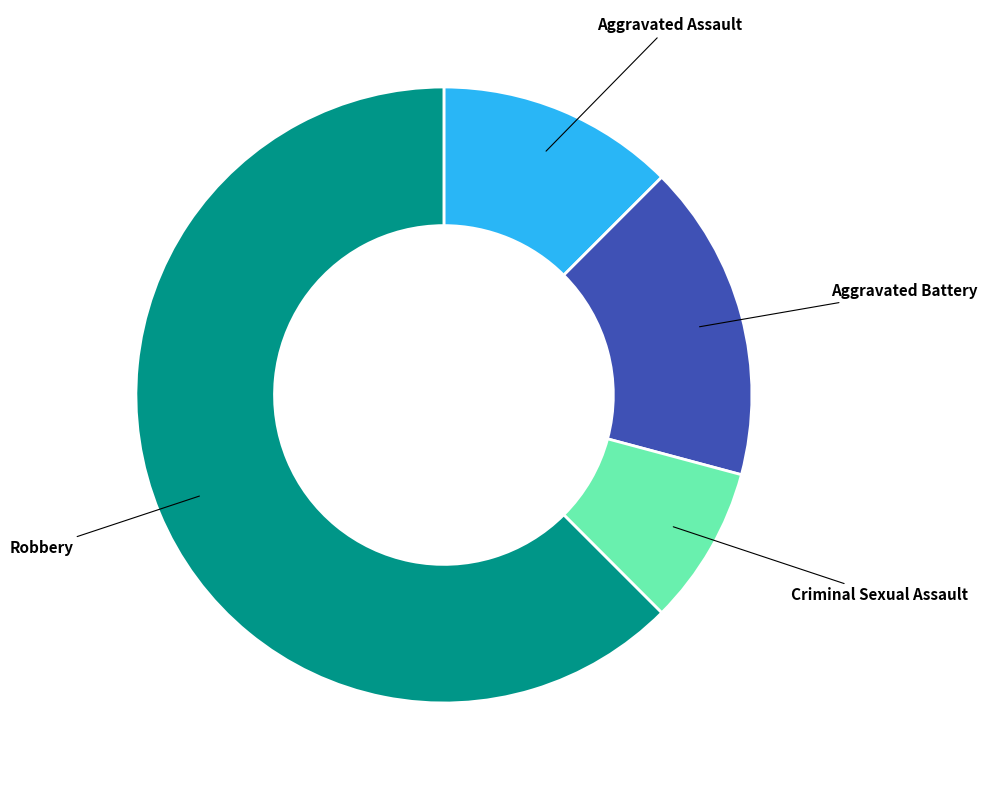

Which category has the biggest portion of the pie?

Robbery